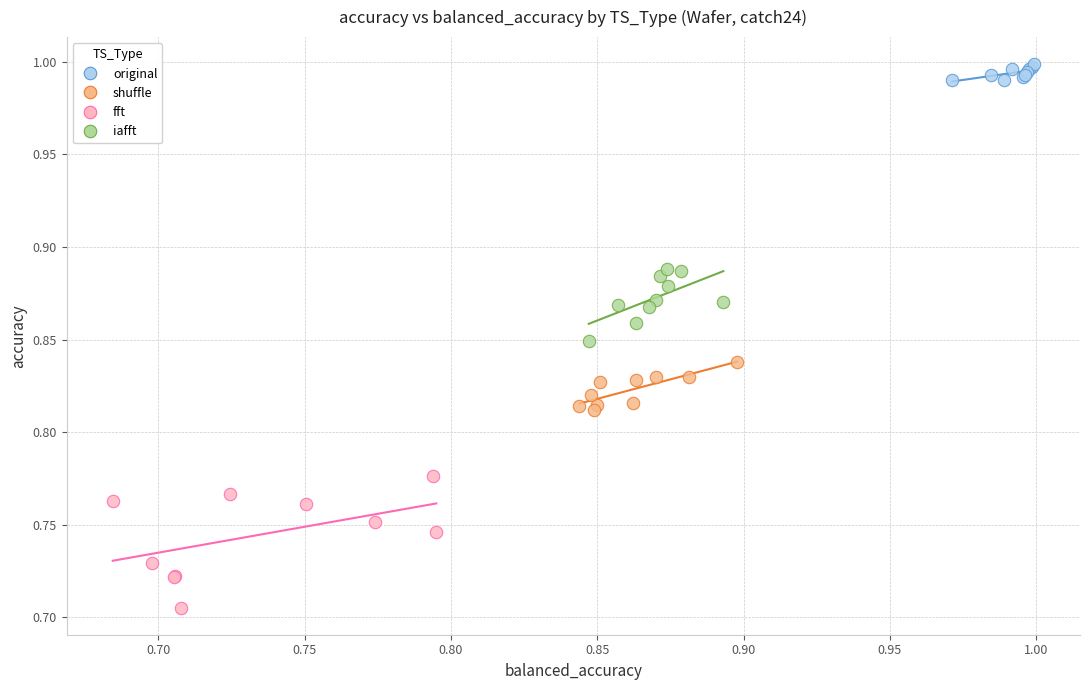

Which series reaches the maximum Y coordinate?

original